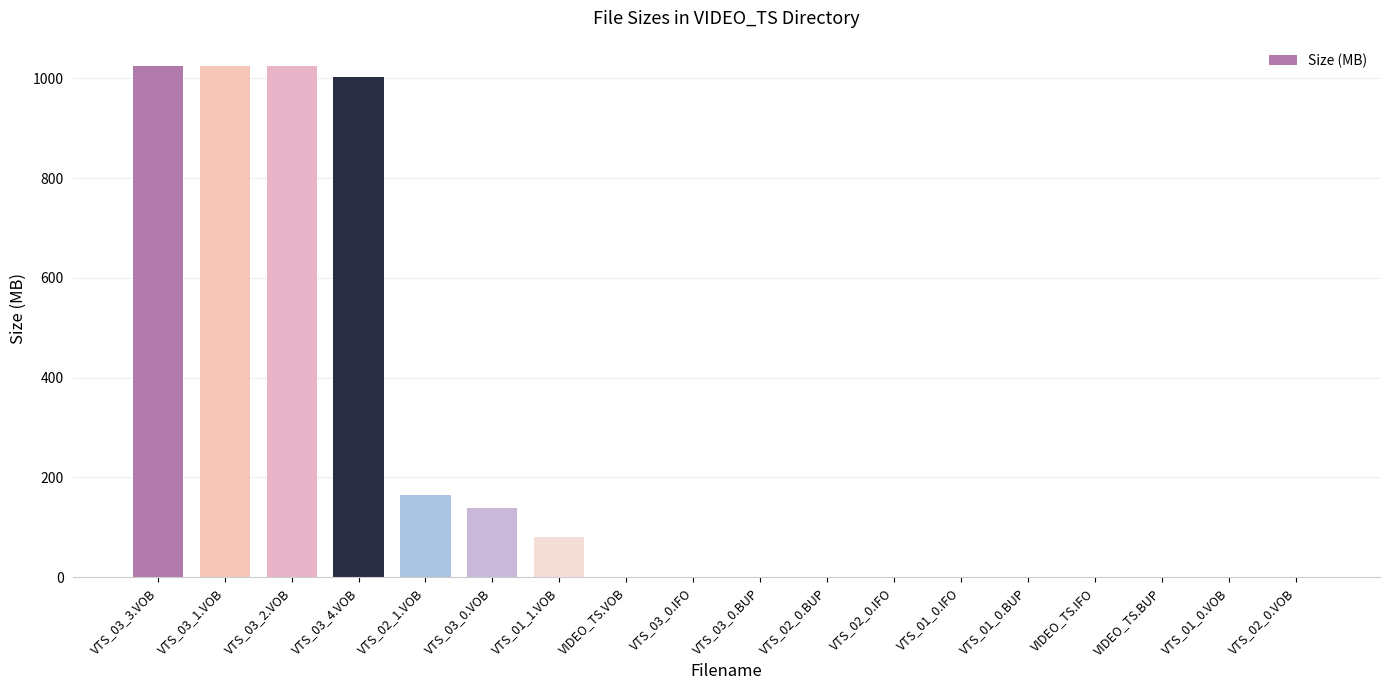

What is the maximum value shown in the chart?

1024.0